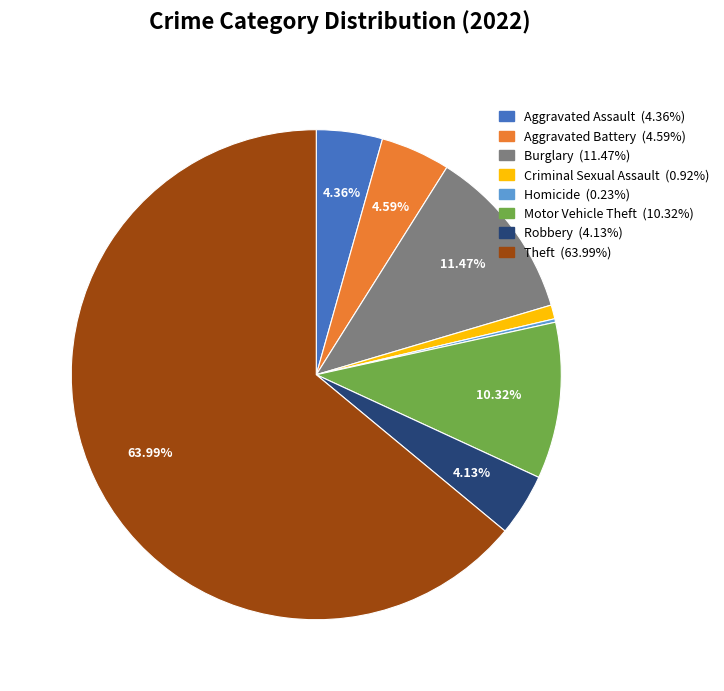

Is there a majority slice in this chart?

Yes